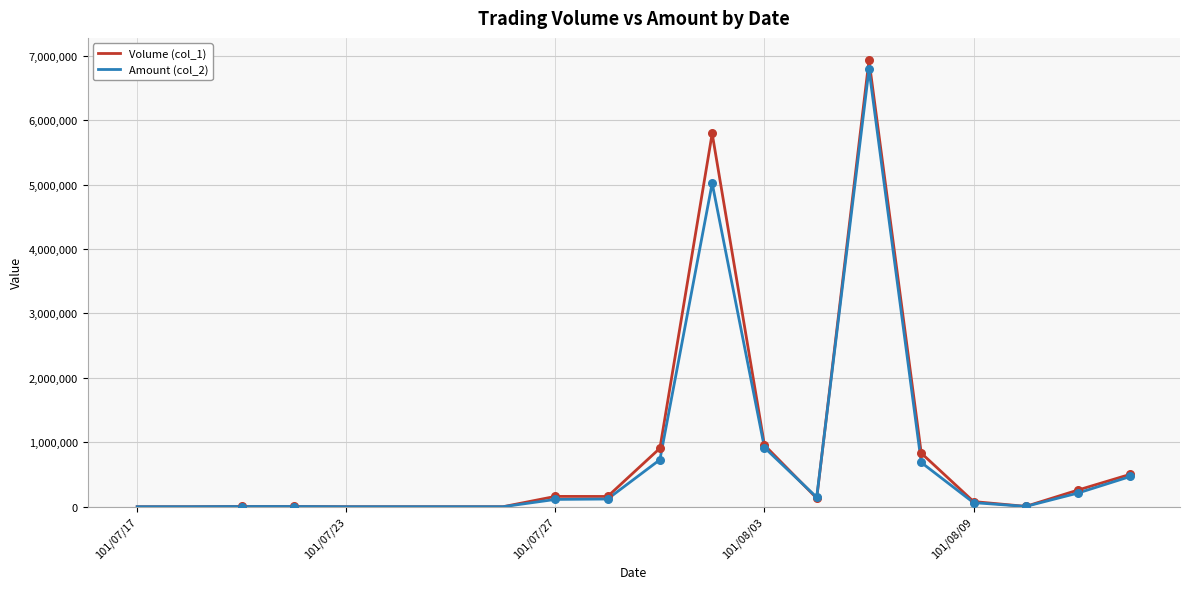

What are all the series names shown in the legend?

Volume (col_1), Amount (col_2)